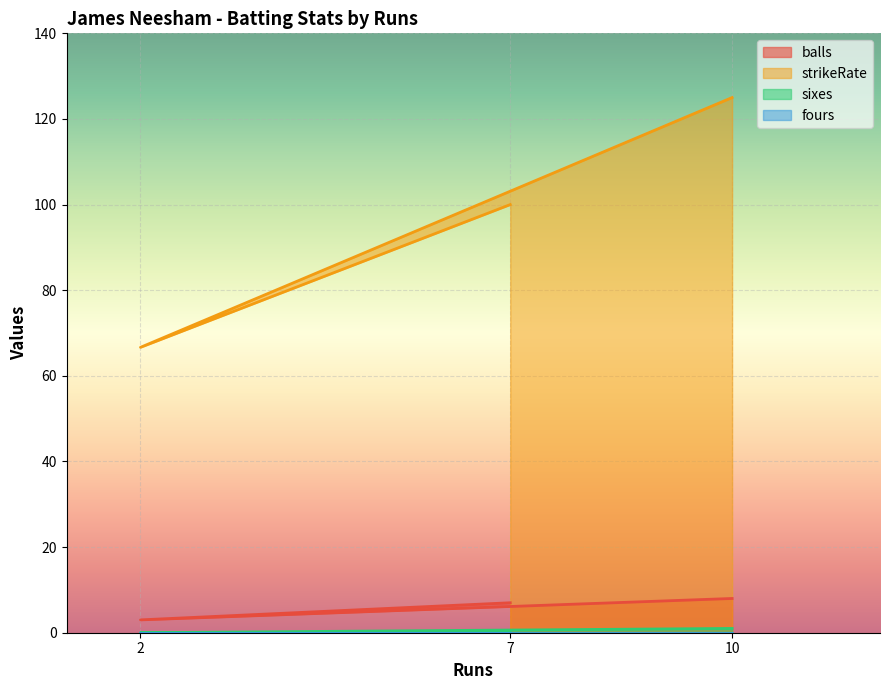

At which category is the sum across all series the highest?

10